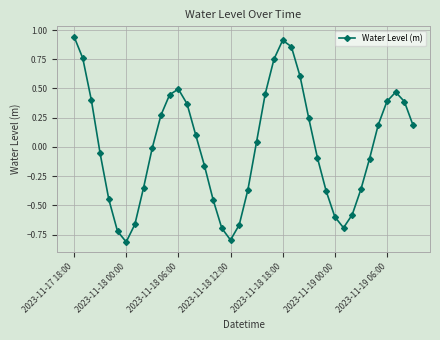

What is the difference between the maximum and minimum values?

1.8